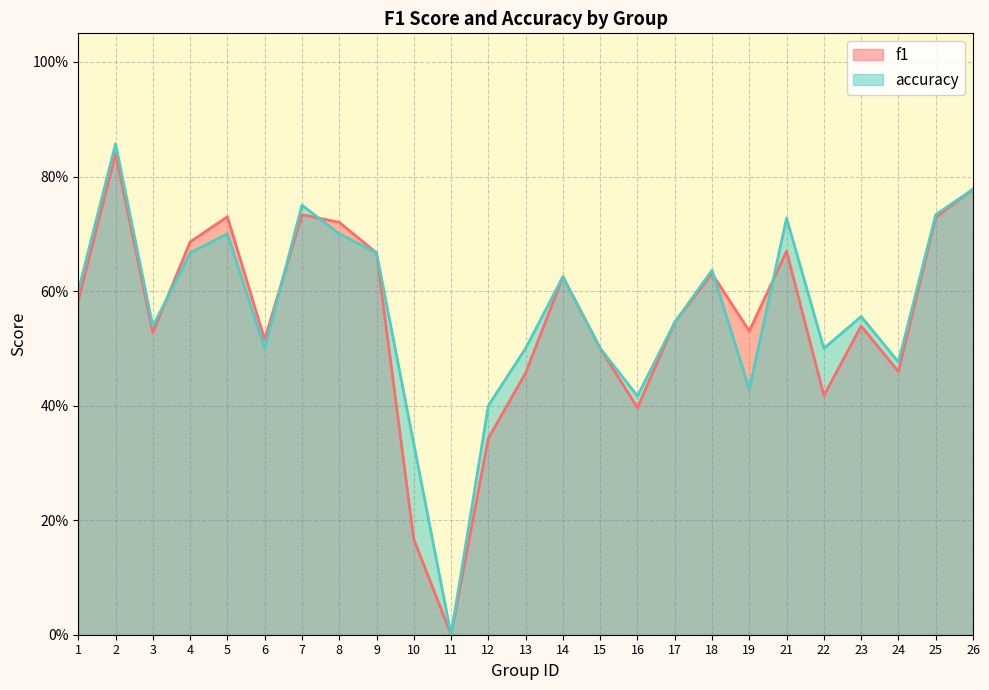

At 22, list the series in order from smallest to largest.

f1, accuracy